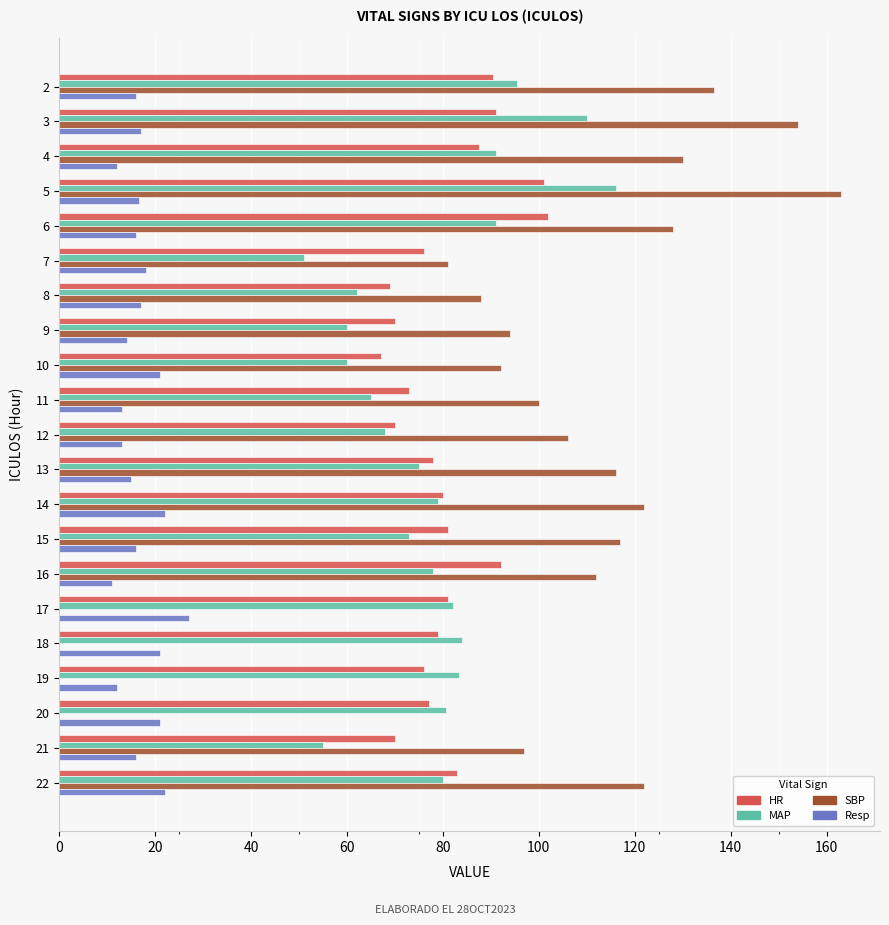

What are all the series names shown in the legend?

HR, MAP, SBP, Resp